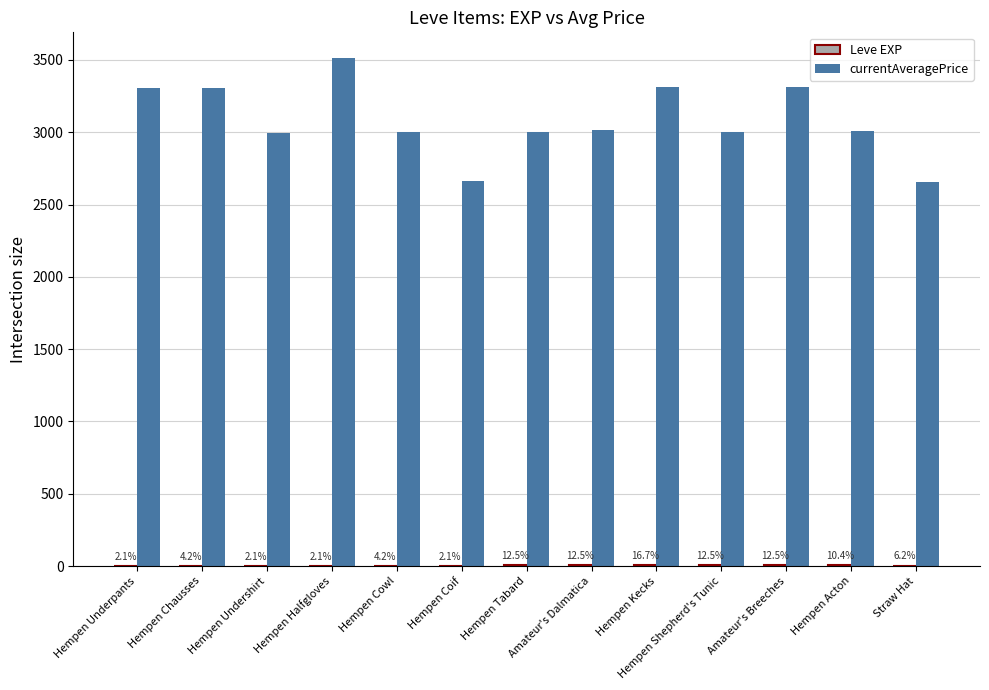

What is the difference between the currentAveragePrice values at Hempen Underpants and Hempen Coif?

646